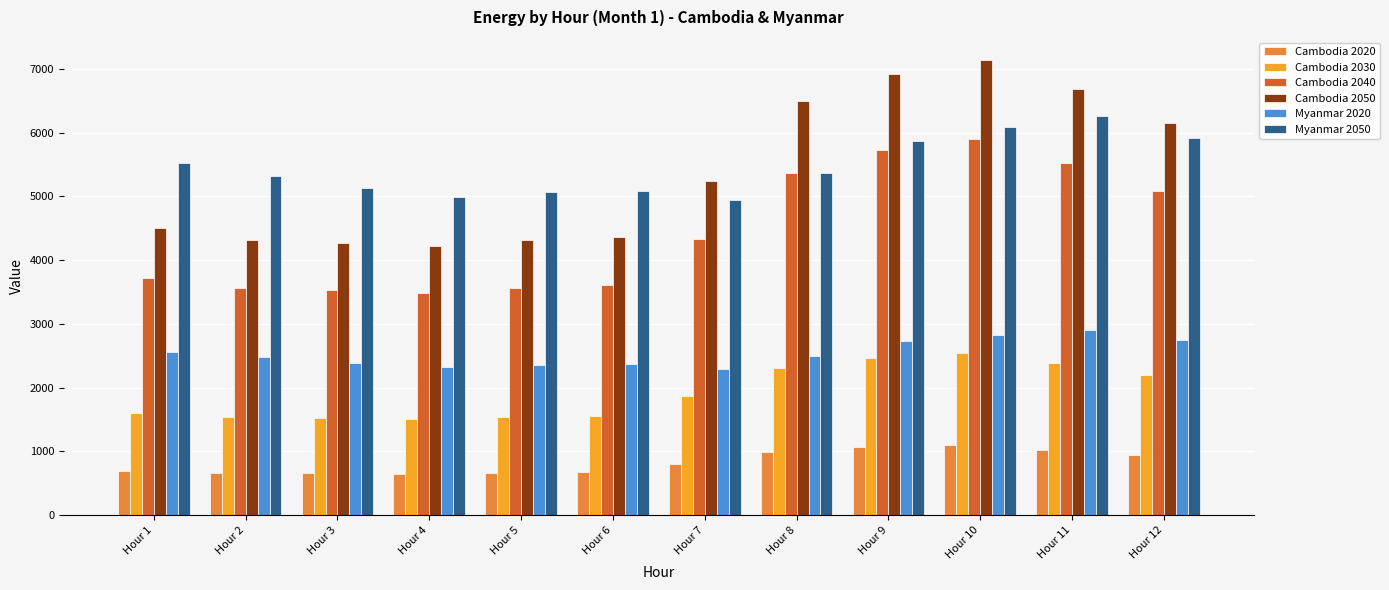

At which category is the sum across all series the highest?

Hour 10